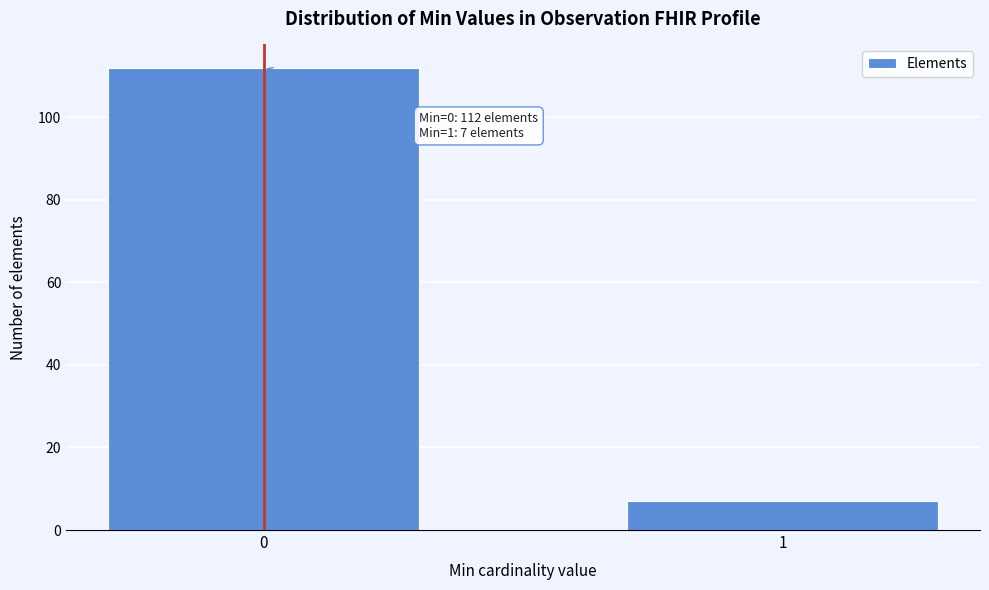

Reading left to right, transcribe all the data shown in this chart.

112	7